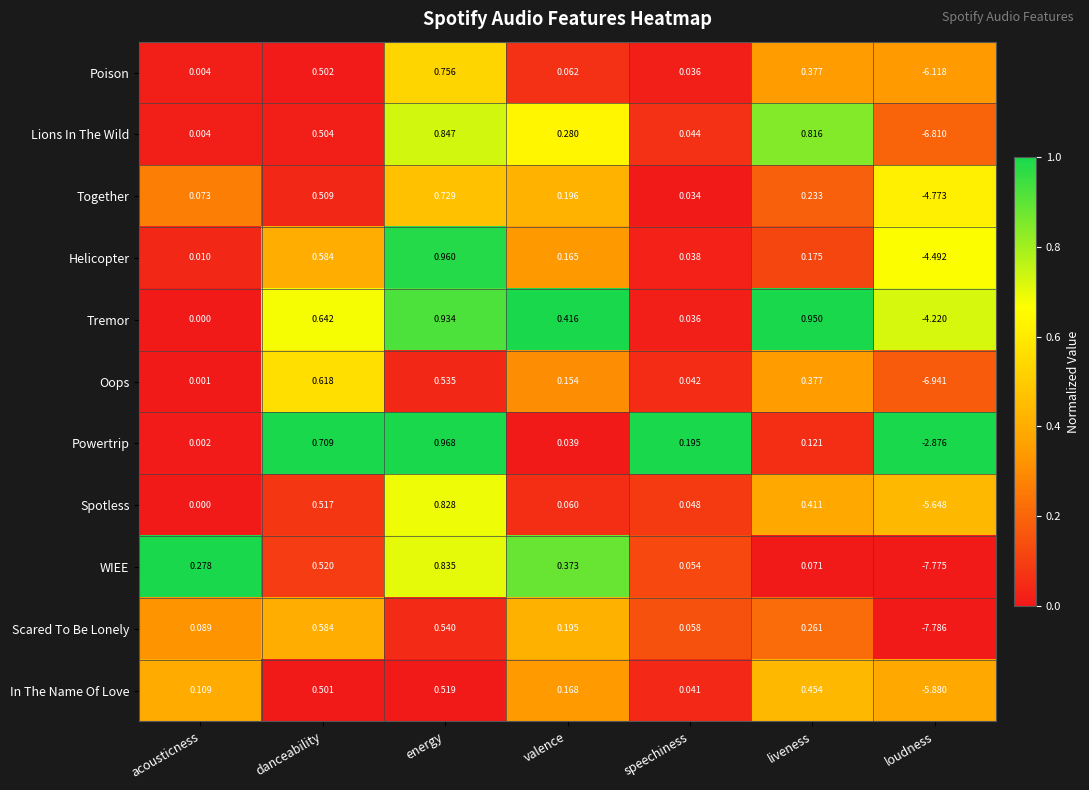

Which series changed the most between speechiness and loudness?

Scared To Be Lonely